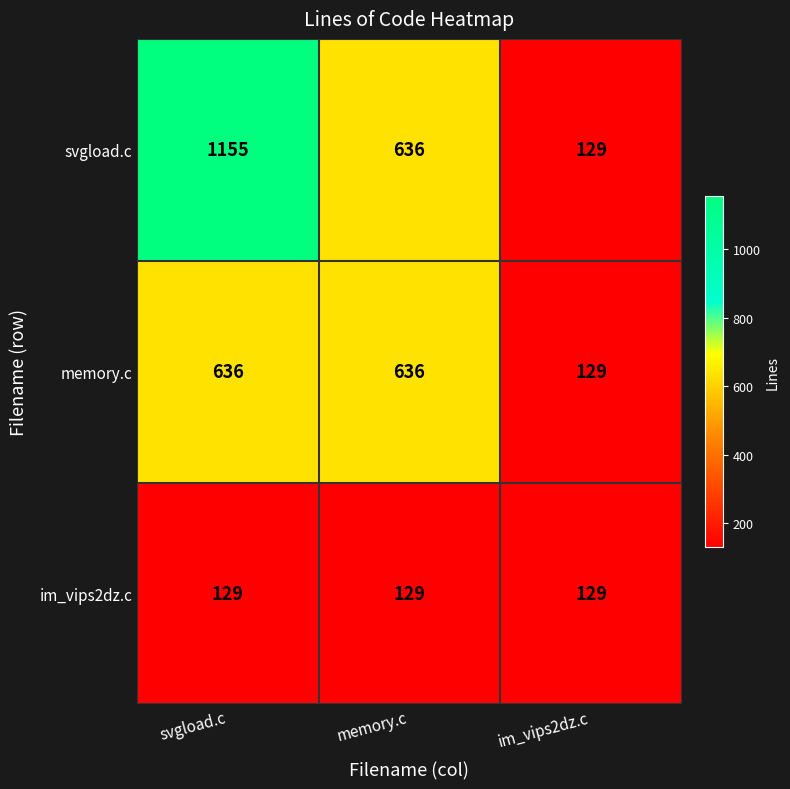

Reading left to right, what are all the values shown in this chart?

svgload.c: 1155	636	129
memory.c: 636	636	129
im_vips2dz.c: 129	129	129